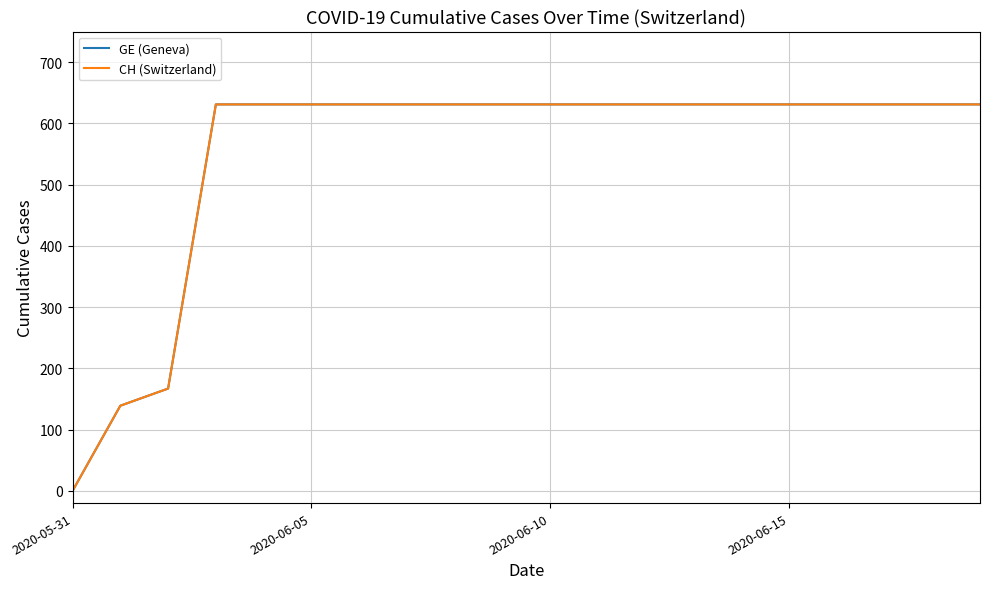

Does the chart display data point markers on the line(s)?

No